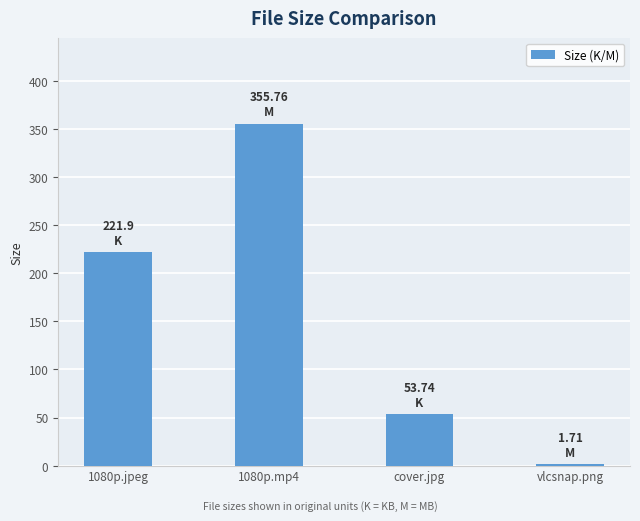

What is the value of the 1st bar from the left?

221.9